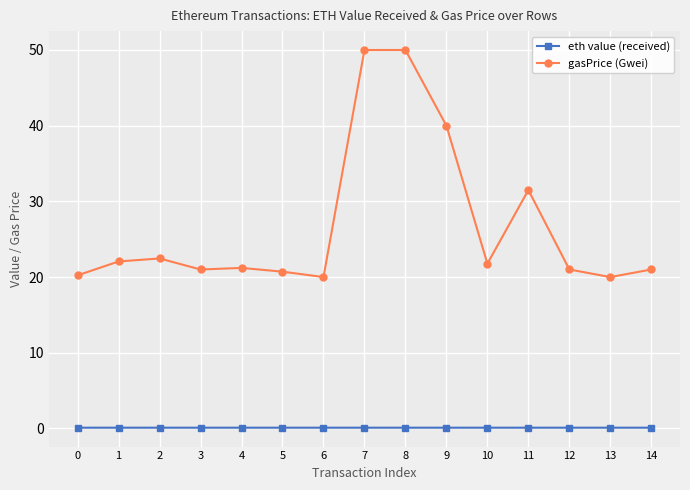

At which label does gasPrice (Gwei) first exceed 21?

1